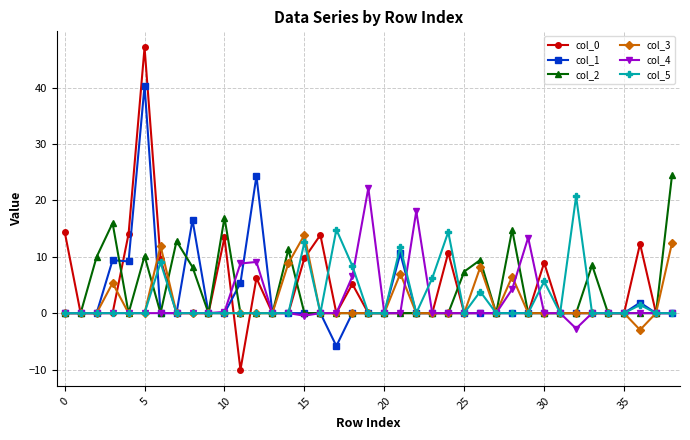

What is the maximum value shown in the chart?

47.1